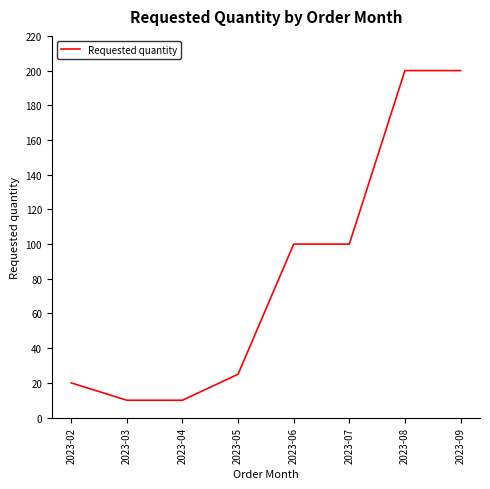

What is the greatest value displayed?

200